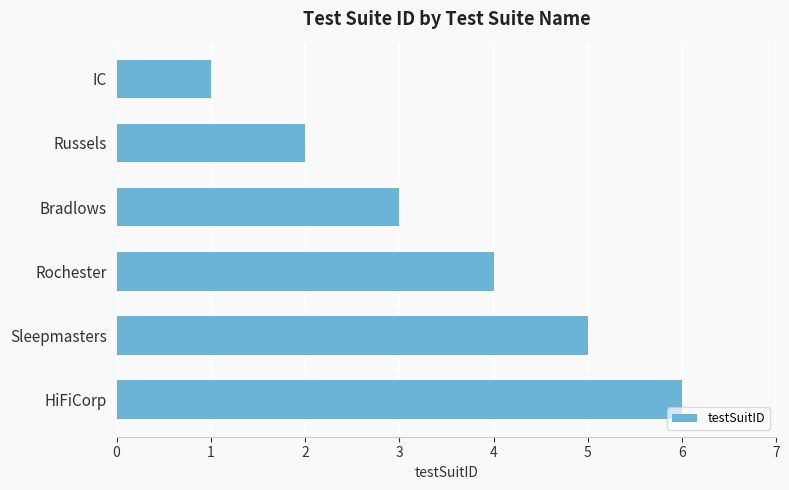

Are the bars grouped side by side (vs. stacked)?

No